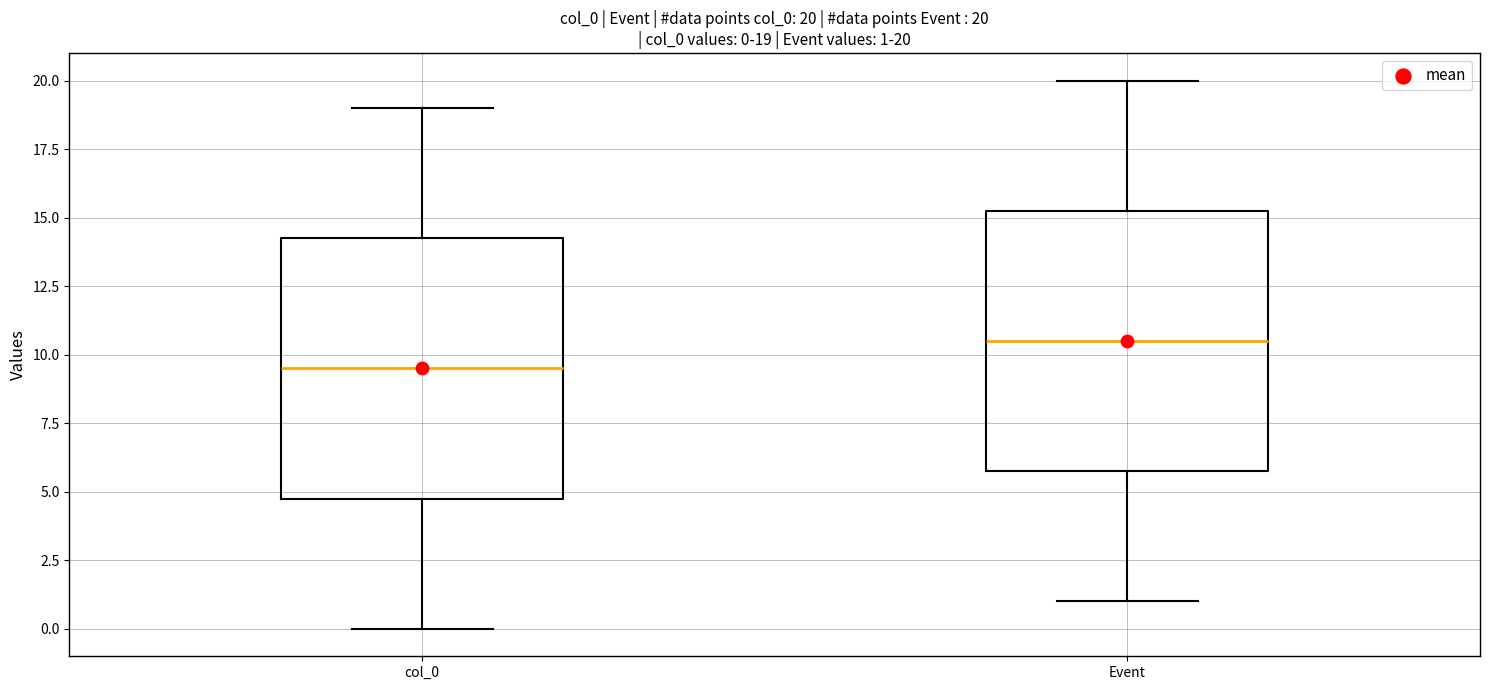

Which box's median line is the lowest?

col_0